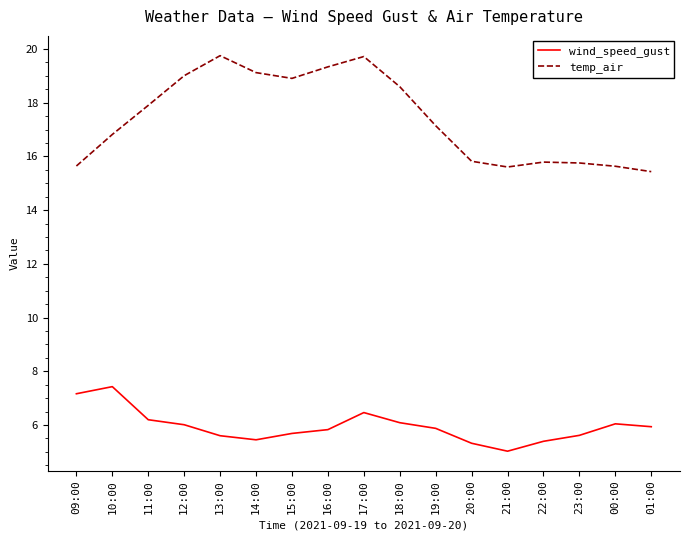

At which category is the sum across all series the highest?

17:00